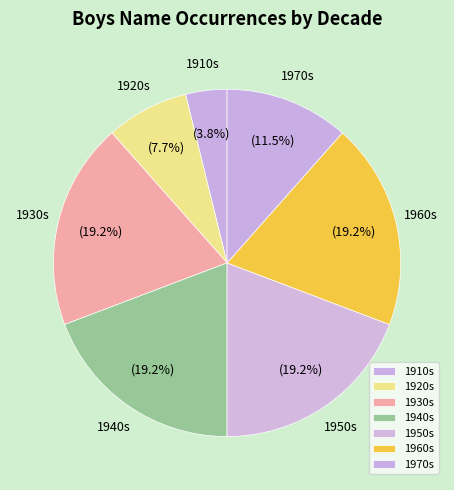

How many segments does this pie chart have?

7